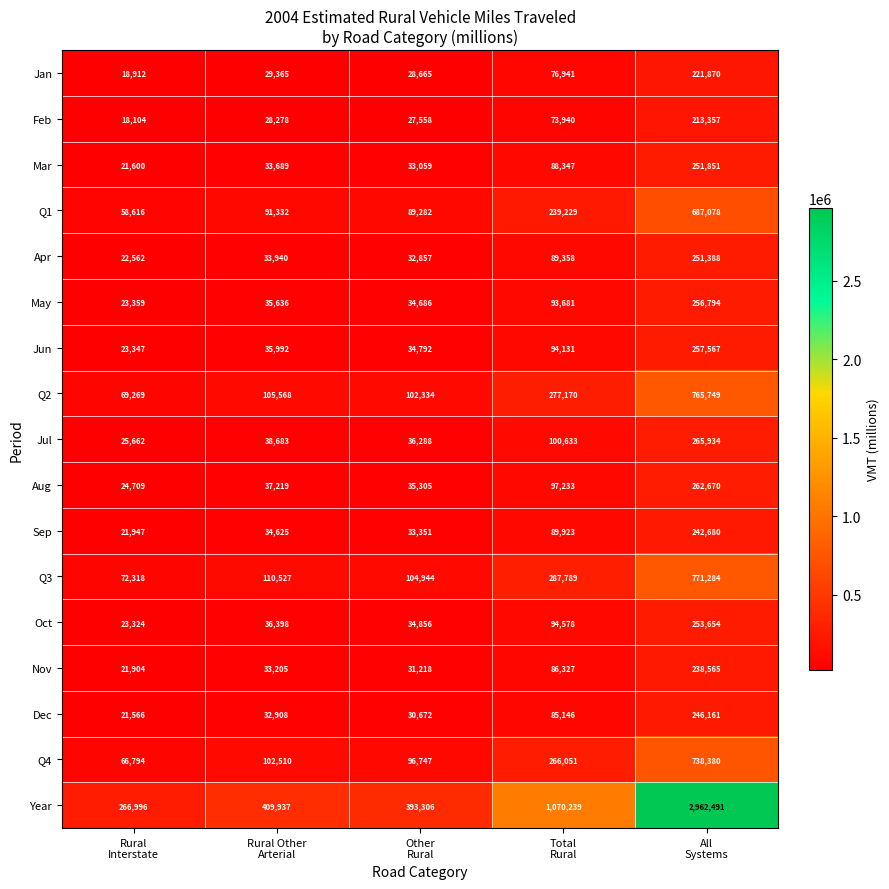

At how many categories does at least one series exceed 1827010?

1